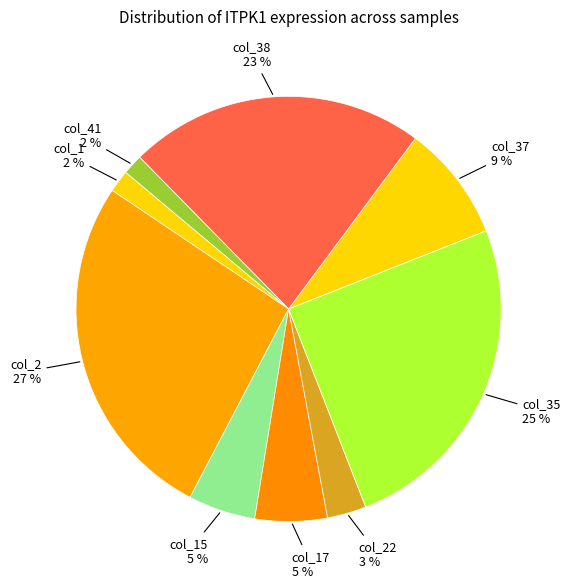

To the nearest percent, what is the average slice percentage?

11%